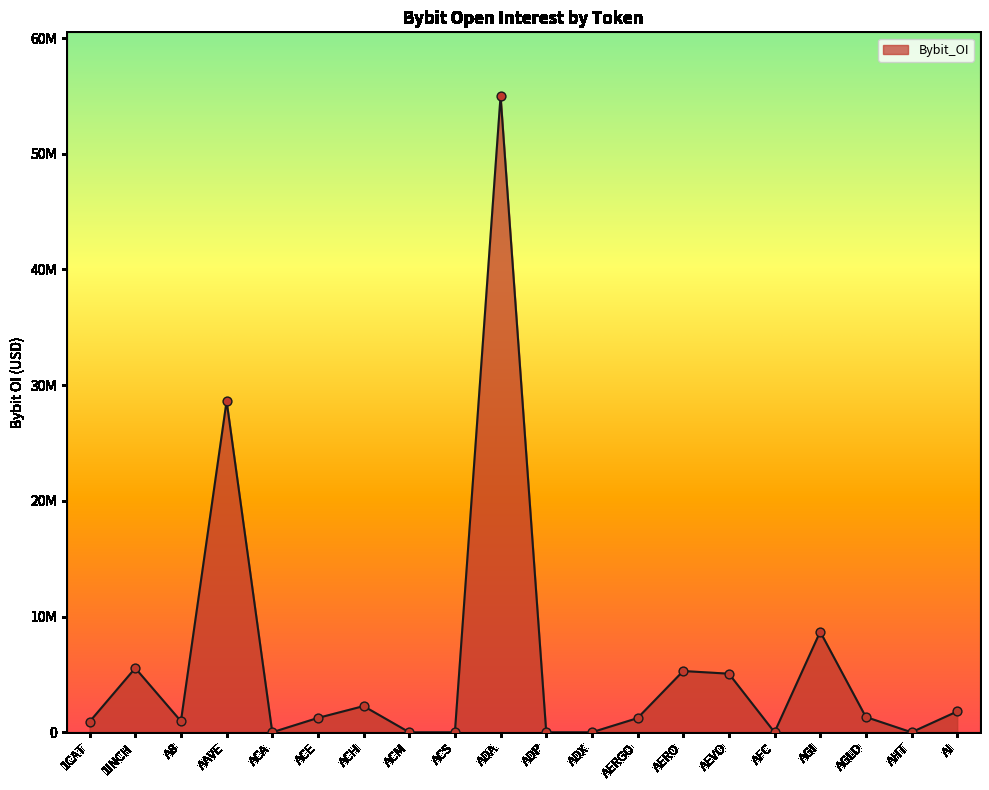

What is the change in value from 1CAT to ACH?

+1348543